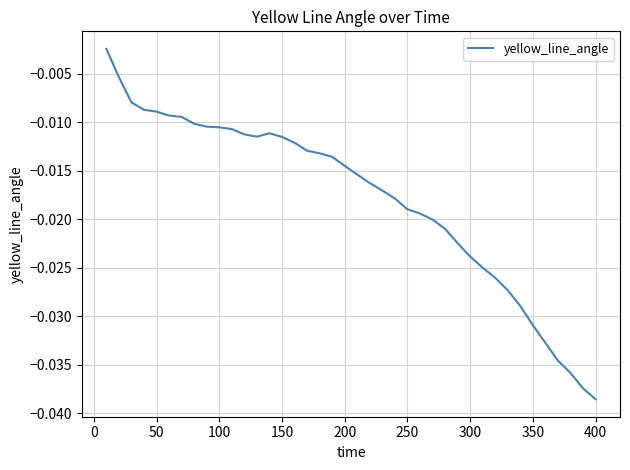

Which category has the lowest value across all series?

400